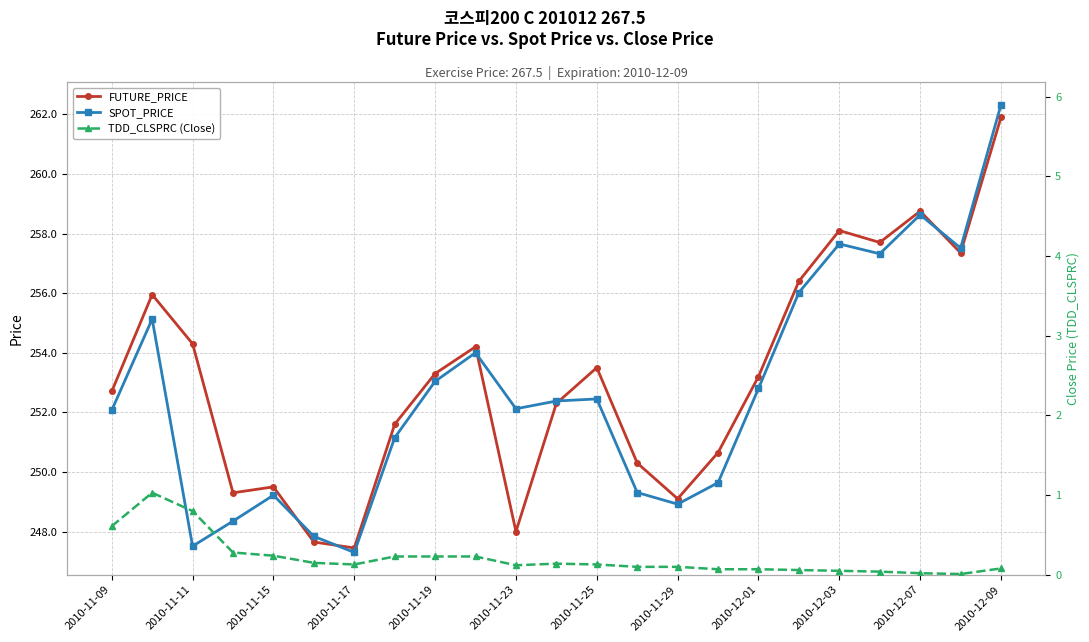

True or false: SPOT_PRICE has more than 2 interior local peaks.

True